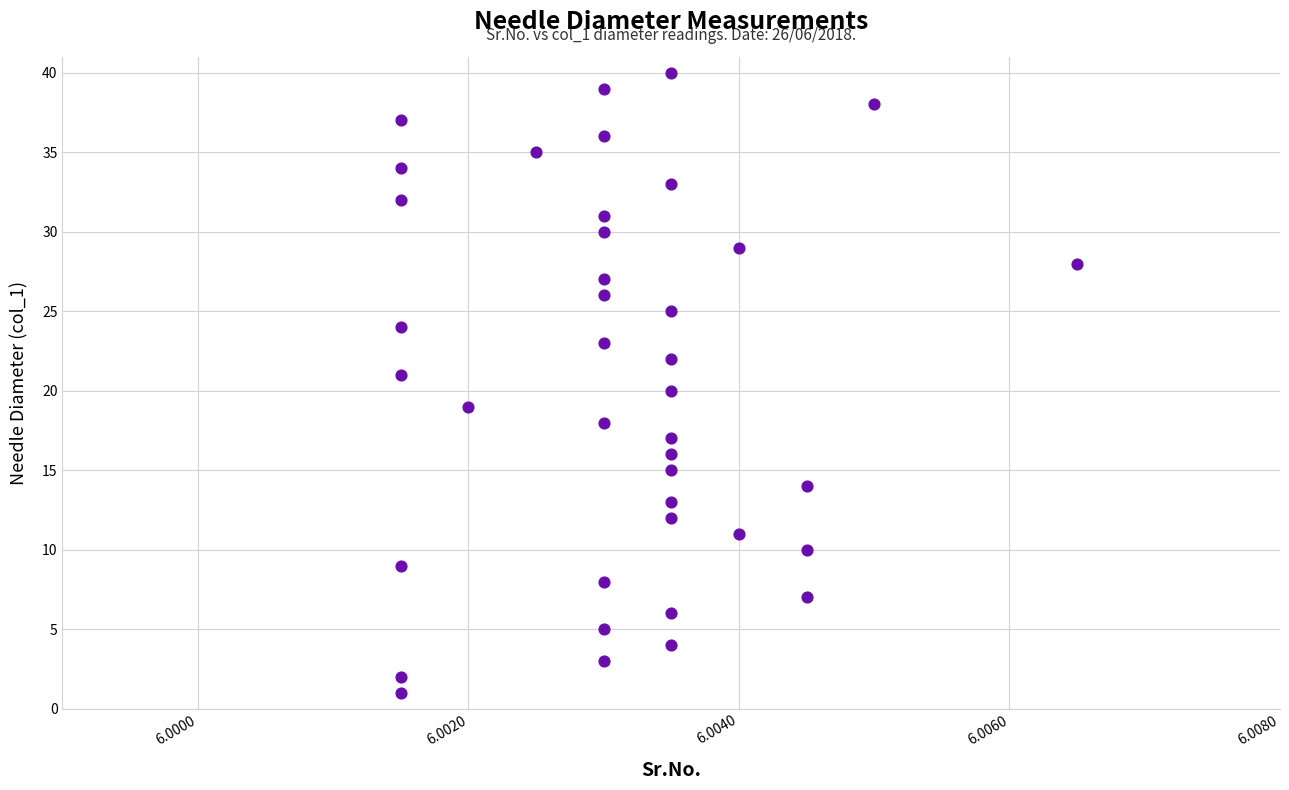

What is the range of Y values (max minus min)?

39